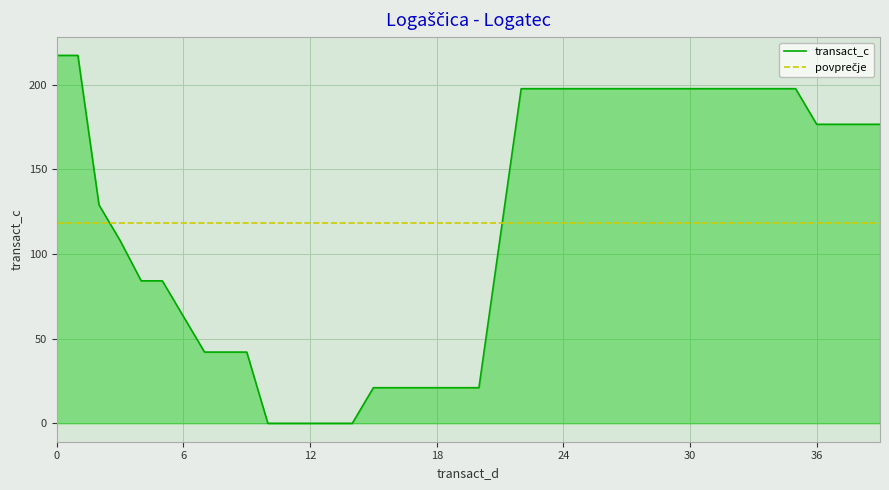

What is the highest value of the transact_c series?

217.3